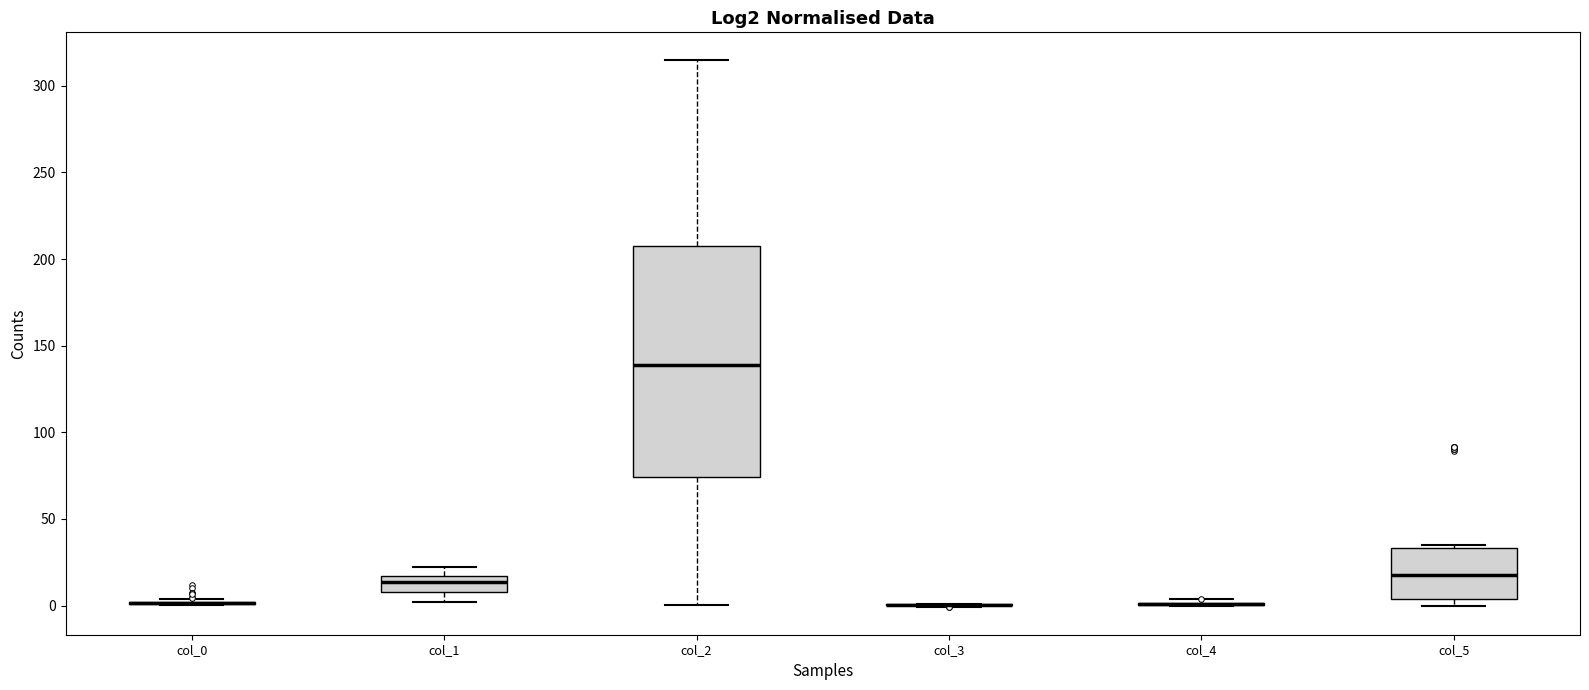

Reading left to right, read every box against the y-axis: the position of its median line, the range the box covers, and the ends of its whiskers. The values are not printed on the chart, so give them approximately, as read against the axis.

col_0: box collapsed to a line at 0, whiskers 0 to 5
col_1: median 15 (inside the box), box 10 to 15, whiskers 0 to 20
col_2: median 140, box 75 to 210, whiskers 0 to 315
col_3: box collapsed to a line at 0, whiskers 0 to 0
col_4: box collapsed to a line at 0, whiskers 0 to 5
col_5: median 15, box 5 to 35, whiskers 0 to 35 (just above the box's upper edge)